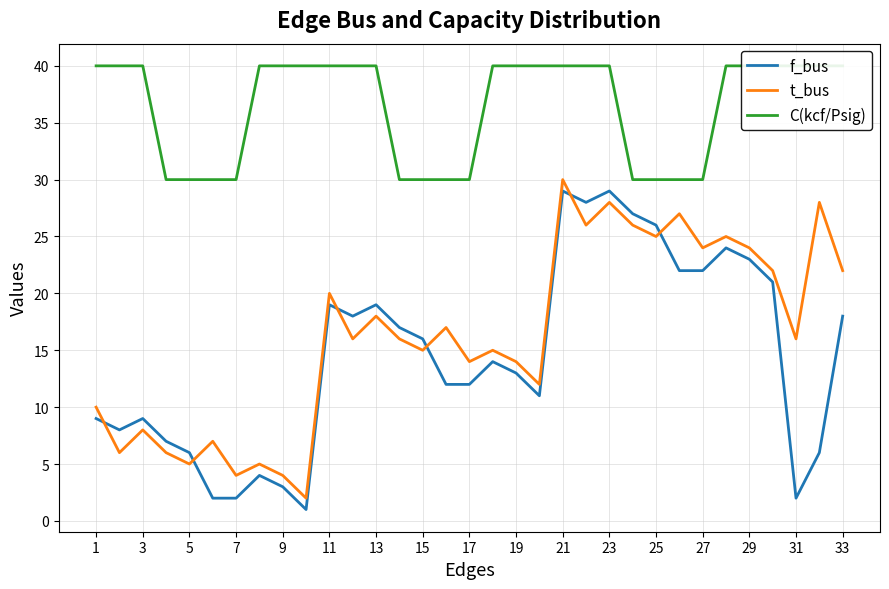

The t_bus series shows 9 at 19. True or false?

False